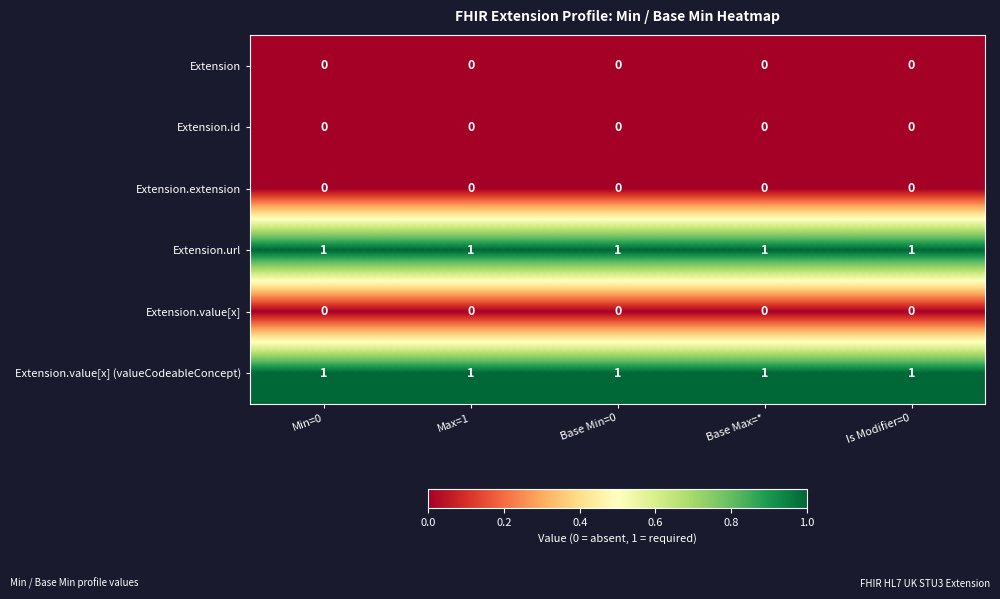

The Extension.value[x] (valueCodeableConcept) series shows 1 at Base Max=*. True or false?

True